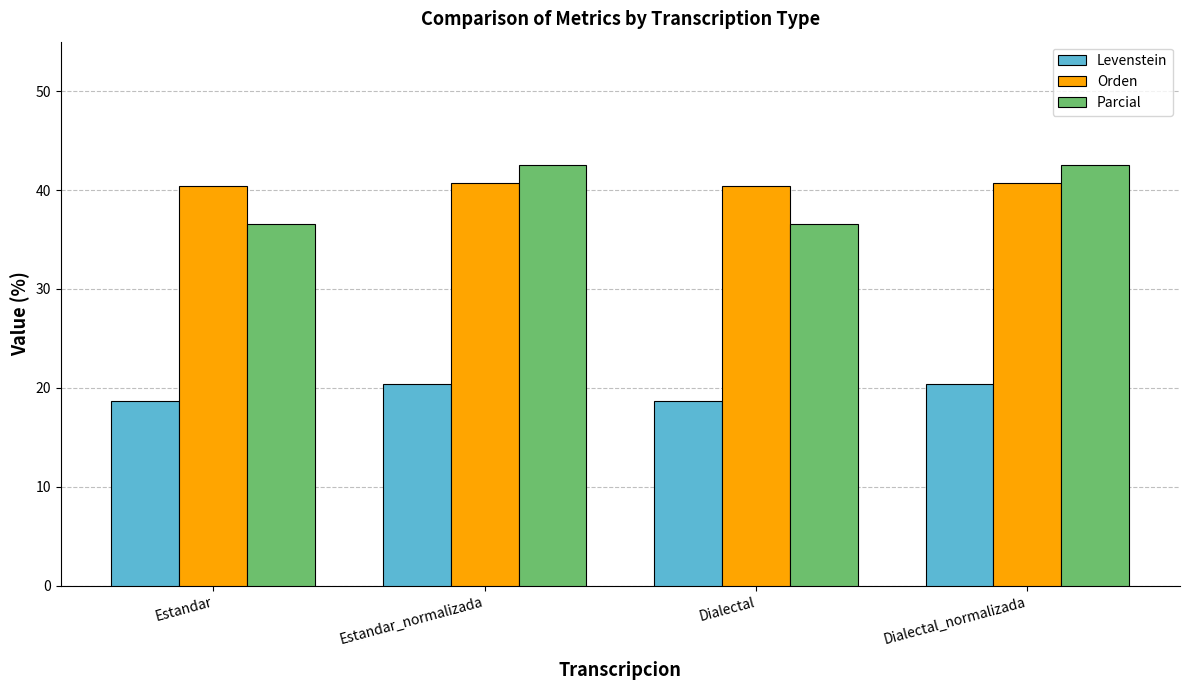

What is the sum of all Orden values?

162.3